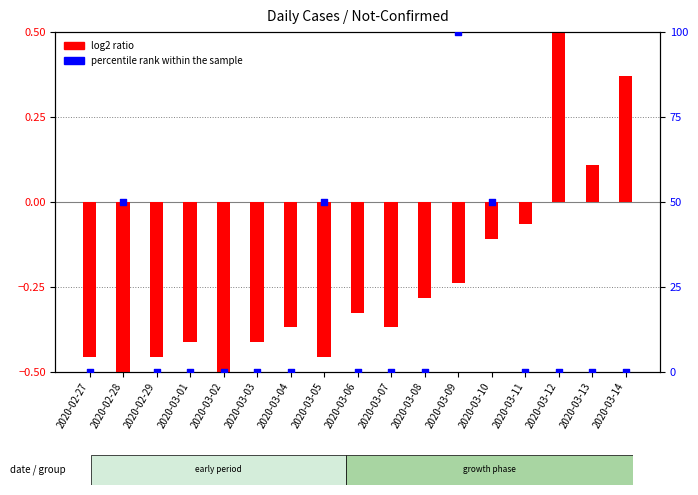

What are all the series names shown in the legend?

log2 ratio, percentile rank within the sample